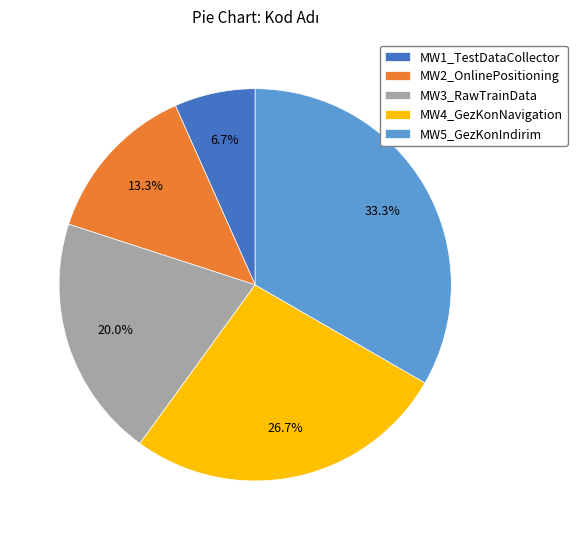

How much of the chart is everything except MW5_GezKonIndirim?

66.7%